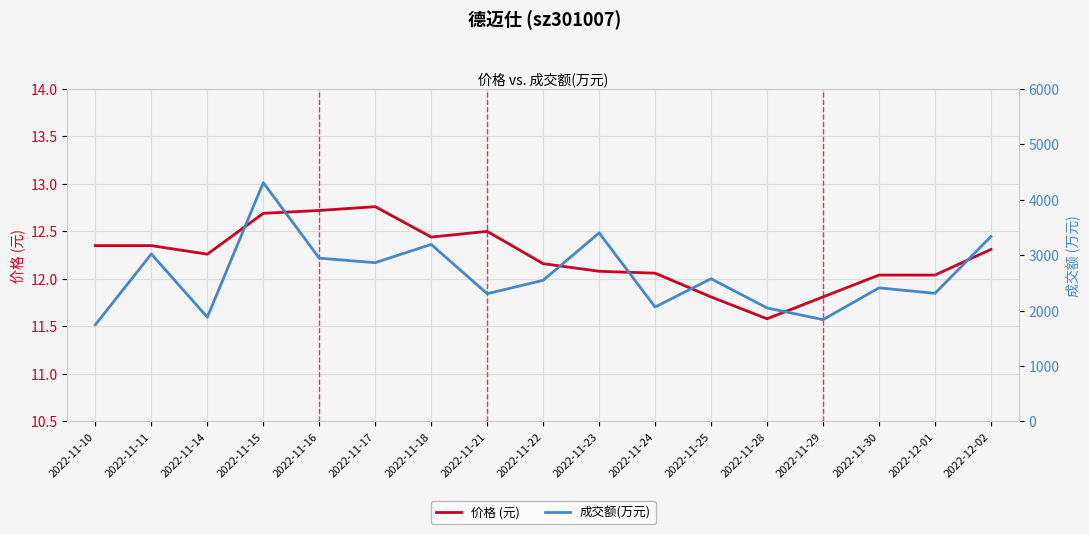

What is the difference between the maximum and minimum values in the 价格 (元) series?

1.2